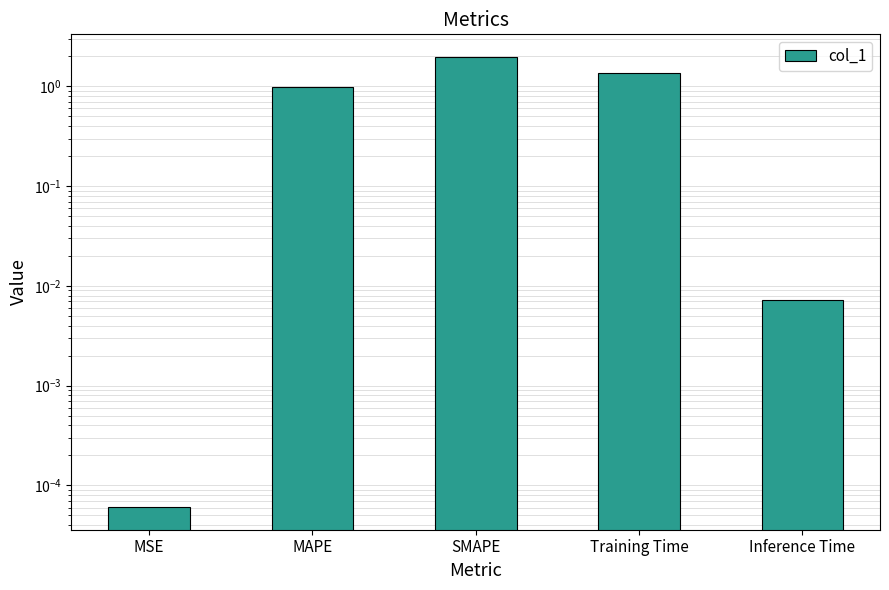

What is the difference between the second highest and minimum values?

1.4